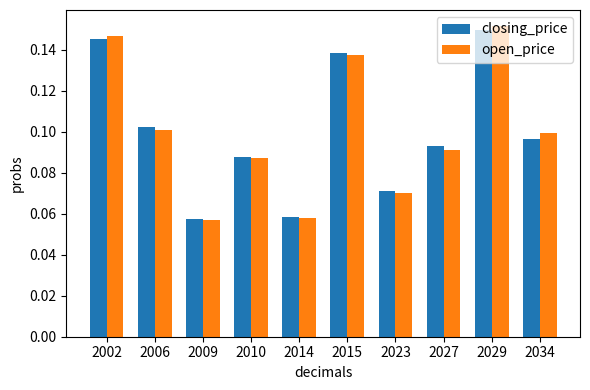

How many open_price values are between 0 and 1?

10